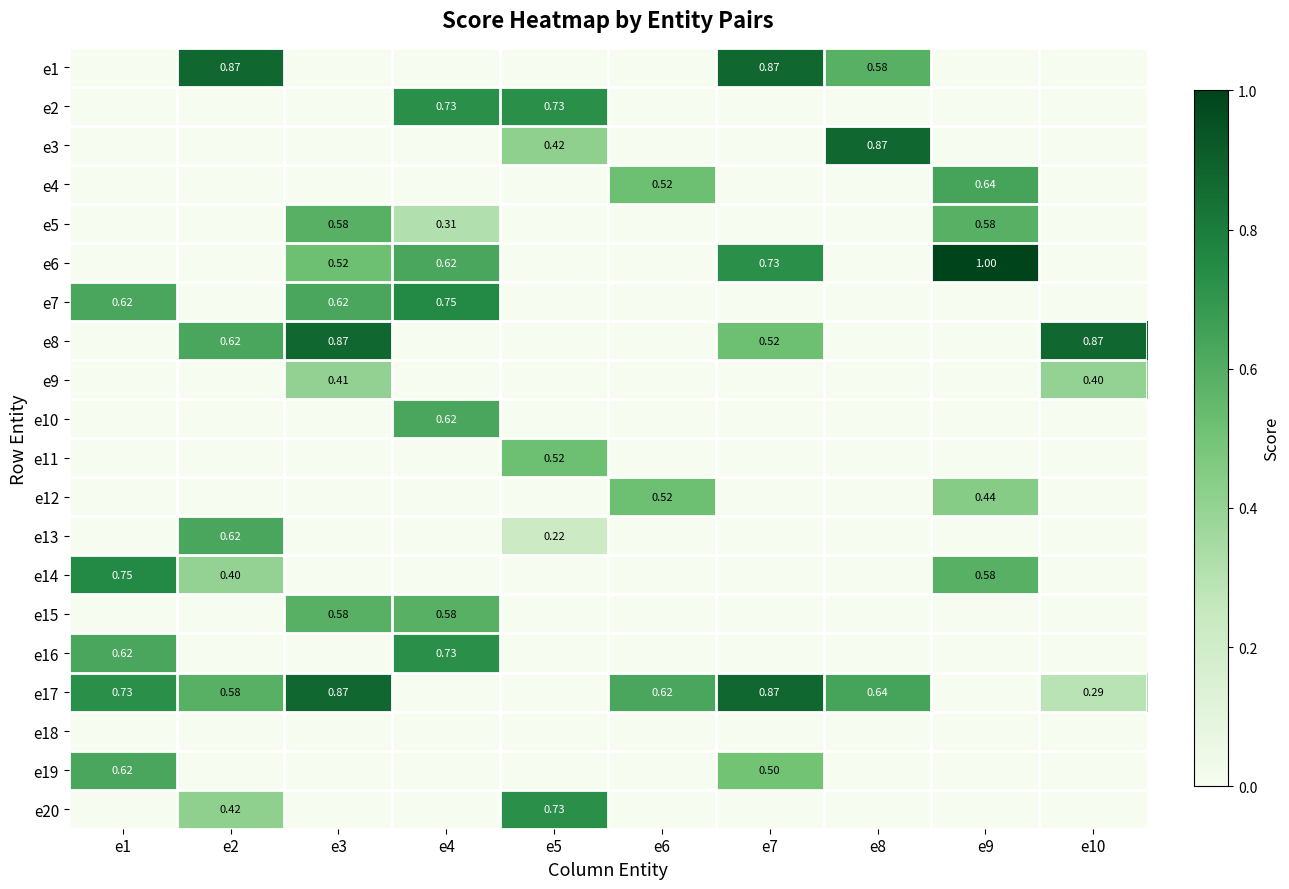

How many data points in e10 are above 0?

1